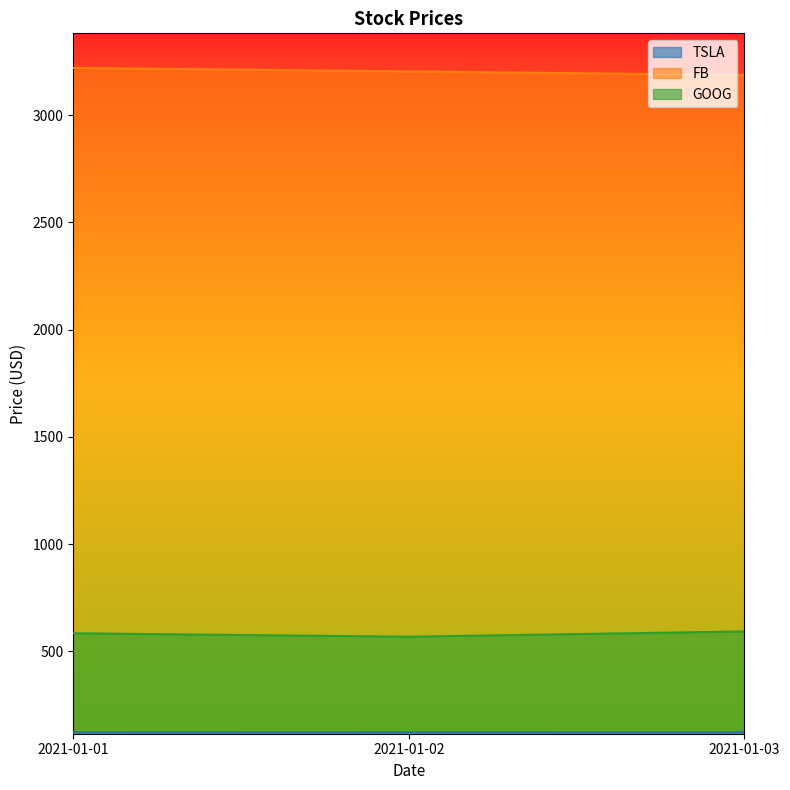

Reading left to right, transcribe all the data shown in this chart.

TSLA: 2021-01-01=122.7	2021-01-02=123.1	2021-01-03=122.9
FB: 2021-01-01=3220.1	2021-01-02=3203.5	2021-01-03=3186.7
GOOG: 2021-01-01=584.8	2021-01-02=568.8	2021-01-03=593.4